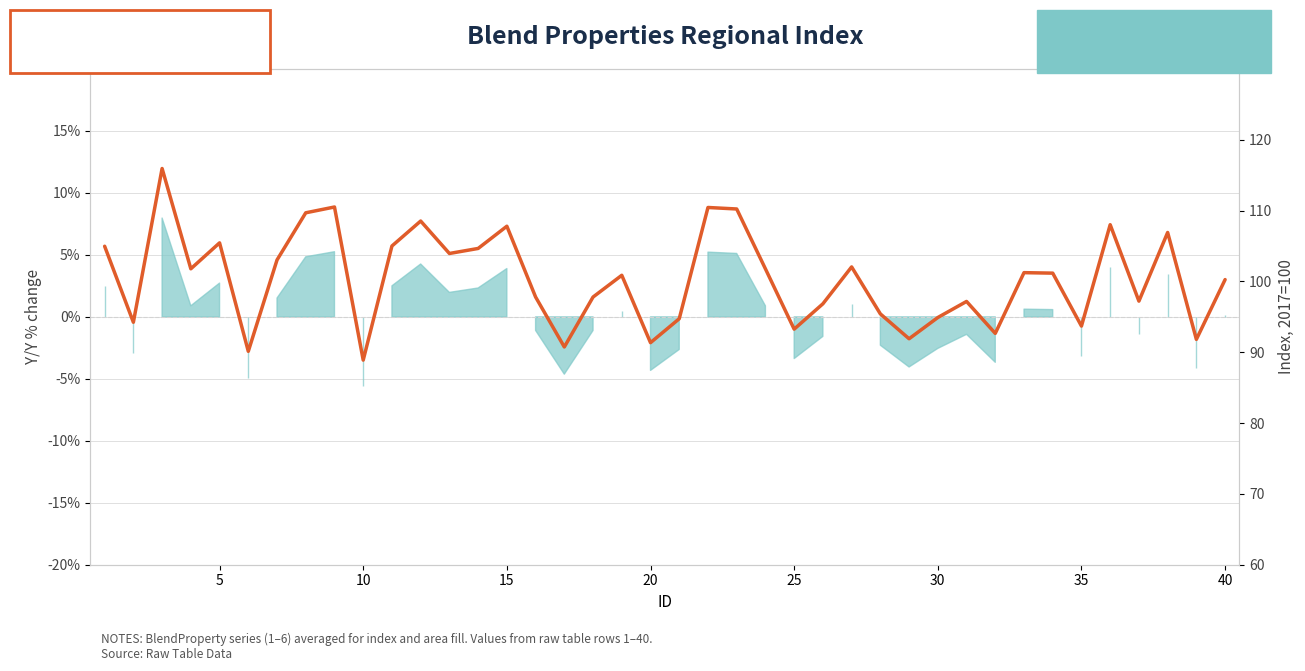

How many points are higher than both their immediate neighbors (excluding endpoints)?

12